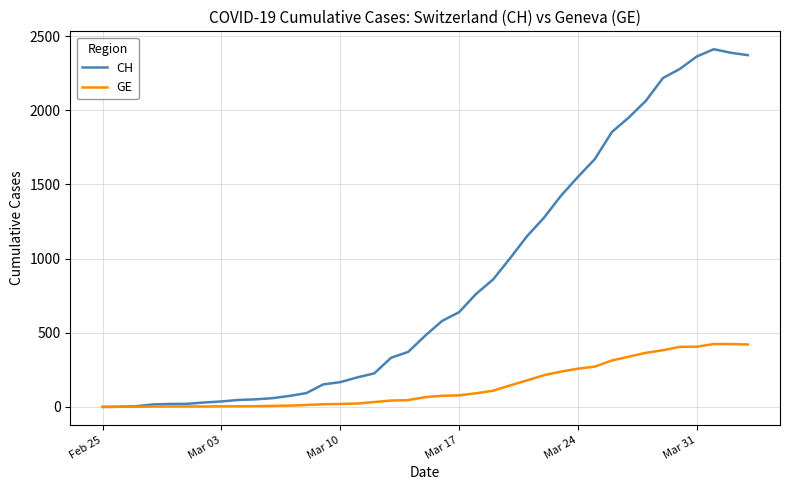

Which series has the widest spread of values?

CH